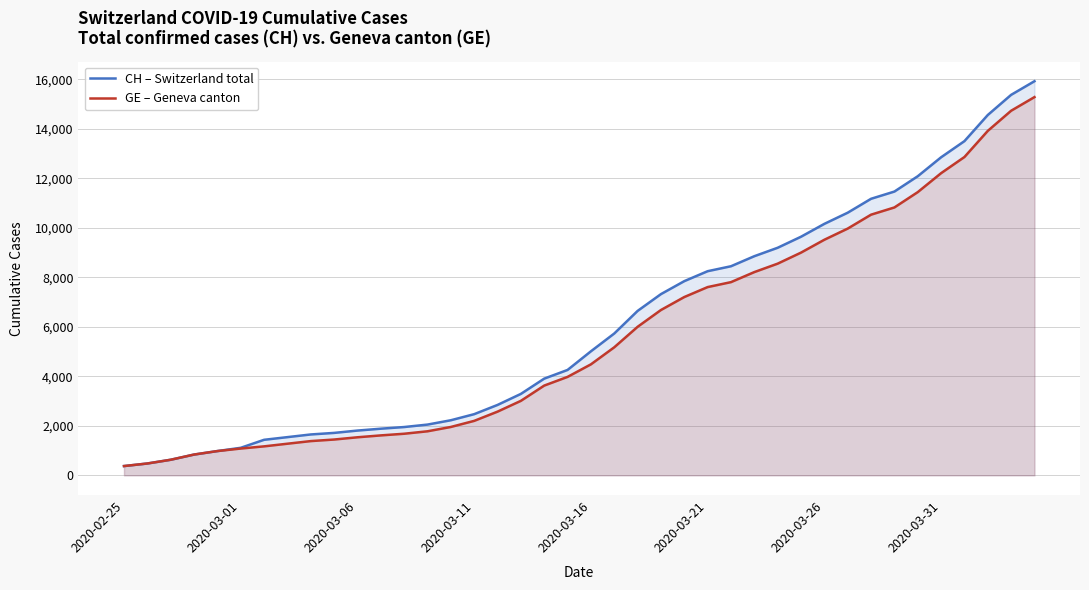

Count the number of data series in this chart.

2